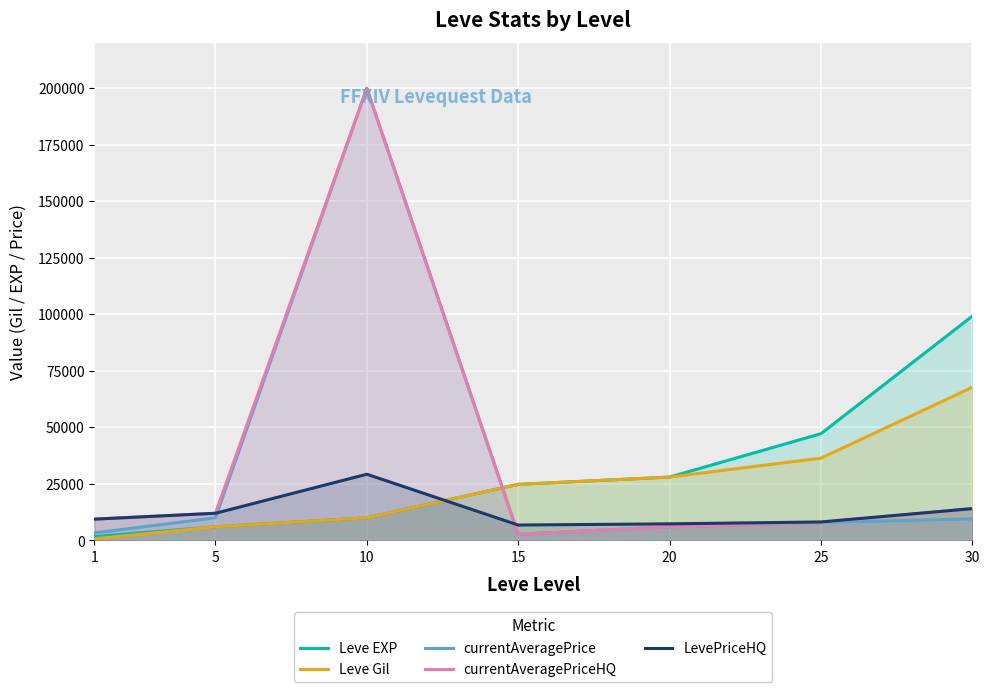

True or false: LevePriceHQ and currentAveragePriceHQ cross at least once.

True